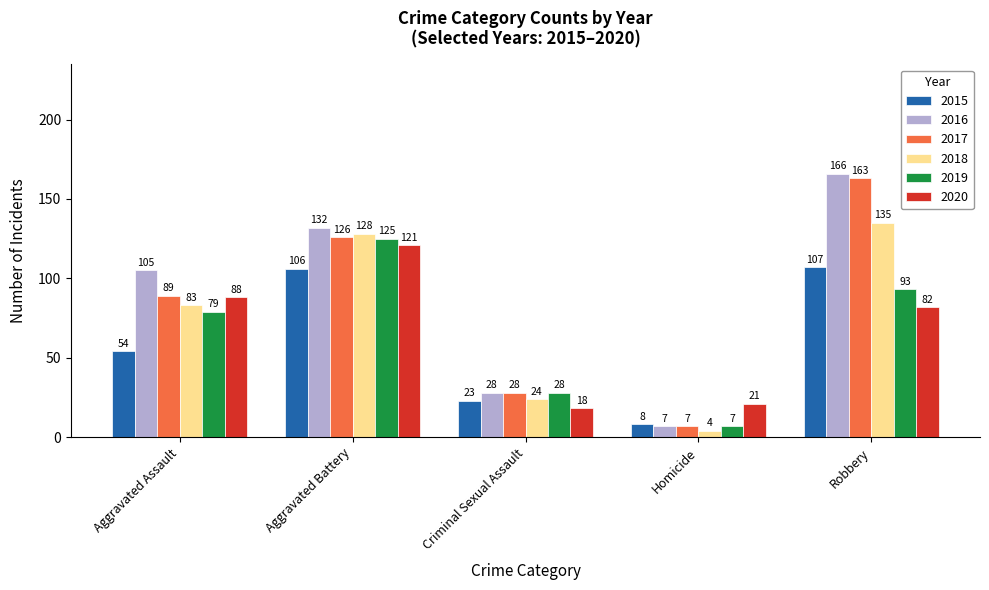

Which series has the largest total across all categories?

2016